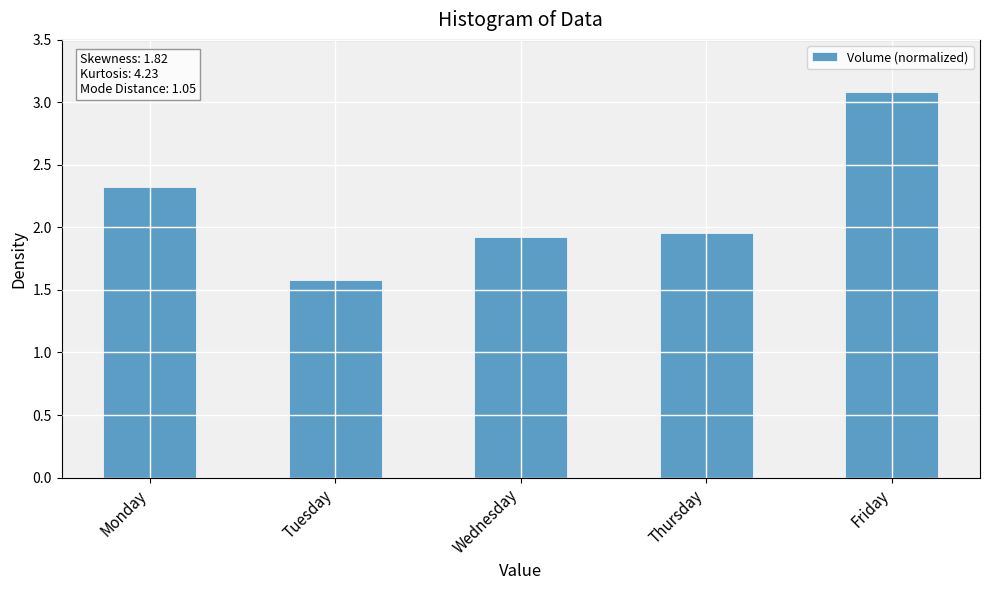

What is the value of the 2nd bar from the left?

1.6